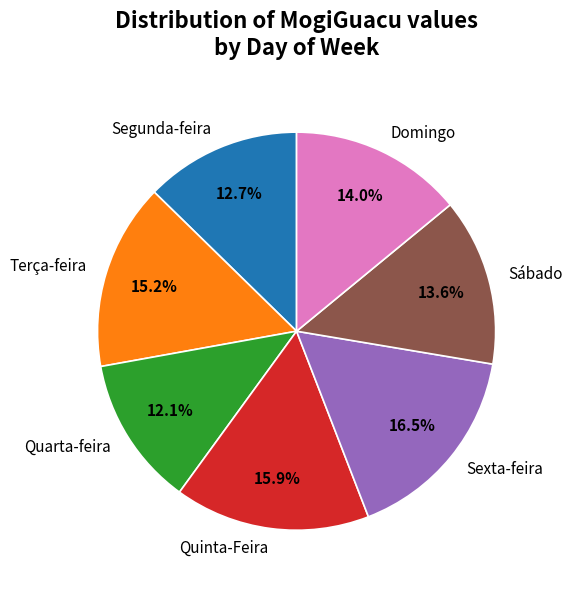

How many segments does this pie chart have?

7